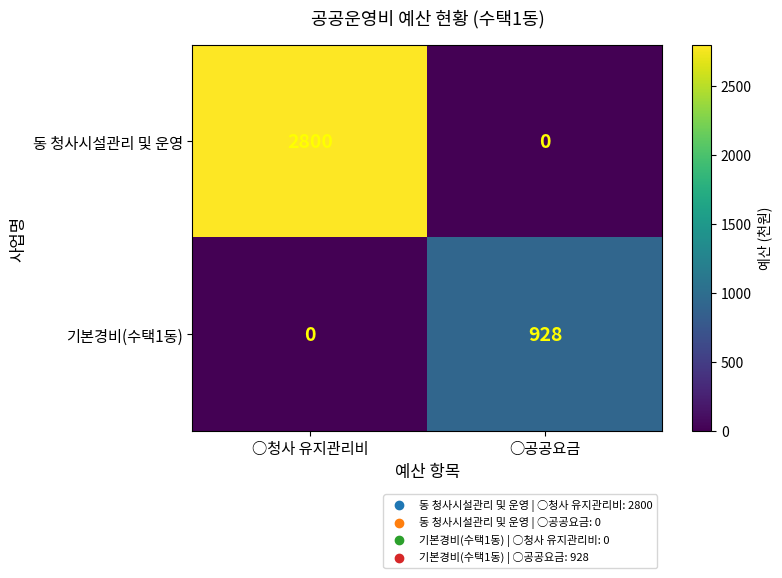

What is the total value across all series at ○청사 유지관리비?

2800